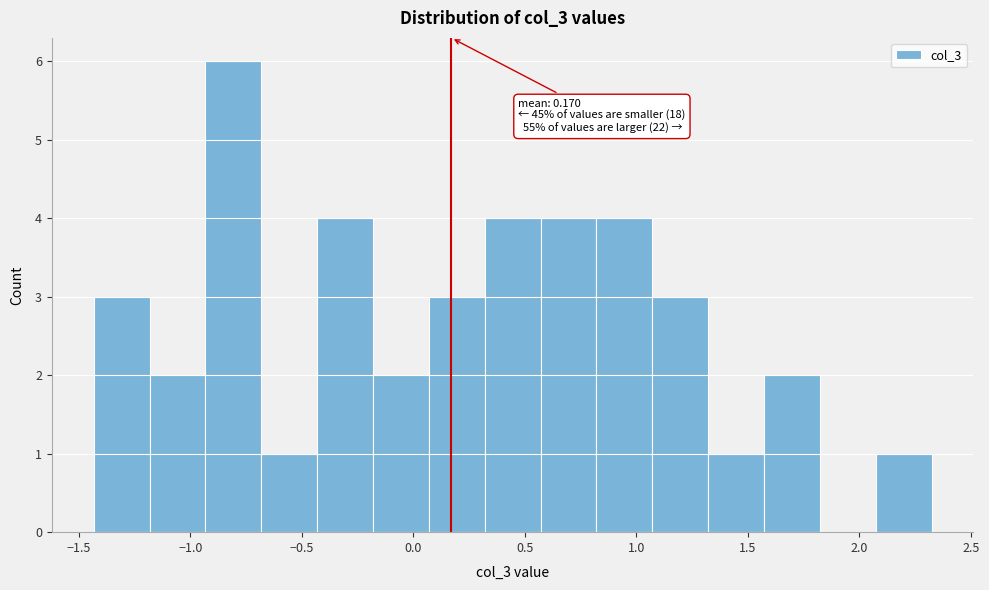

Over which range of the x-axis is the bar tallest?

-0.95 to -0.70